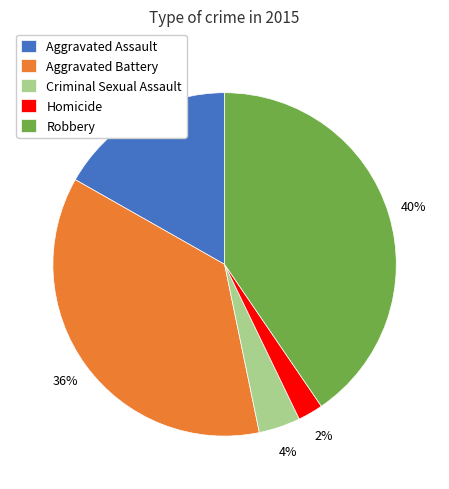

What is the ratio of the value at Robbery to the value at Aggravated Assault?

2.4